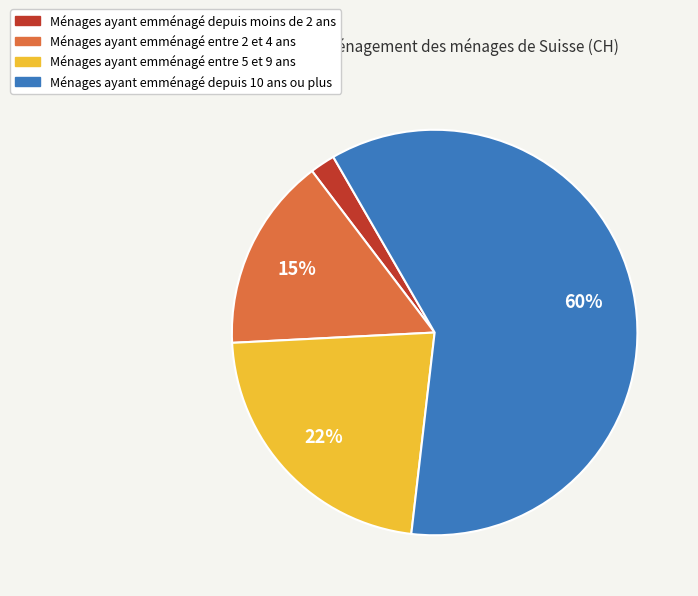

Rank the categories by value from highest to lowest.

Ménages ayant emménagé depuis 10 ans ou plus, Ménages ayant emménagé entre 5 et 9 ans, Ménages ayant emménagé entre 2 et 4 ans, Ménages ayant emménagé depuis moins de 2 ans